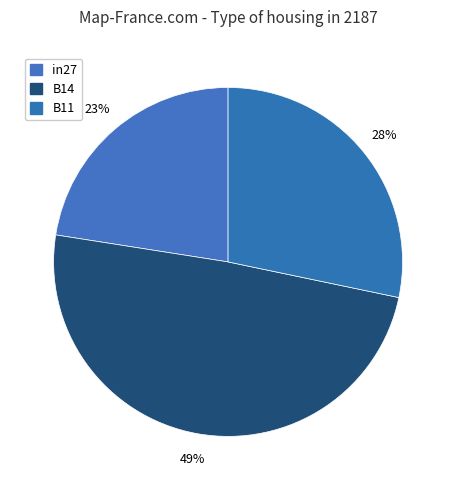

To the nearest percent, what percentage of the pie is B14?

49%